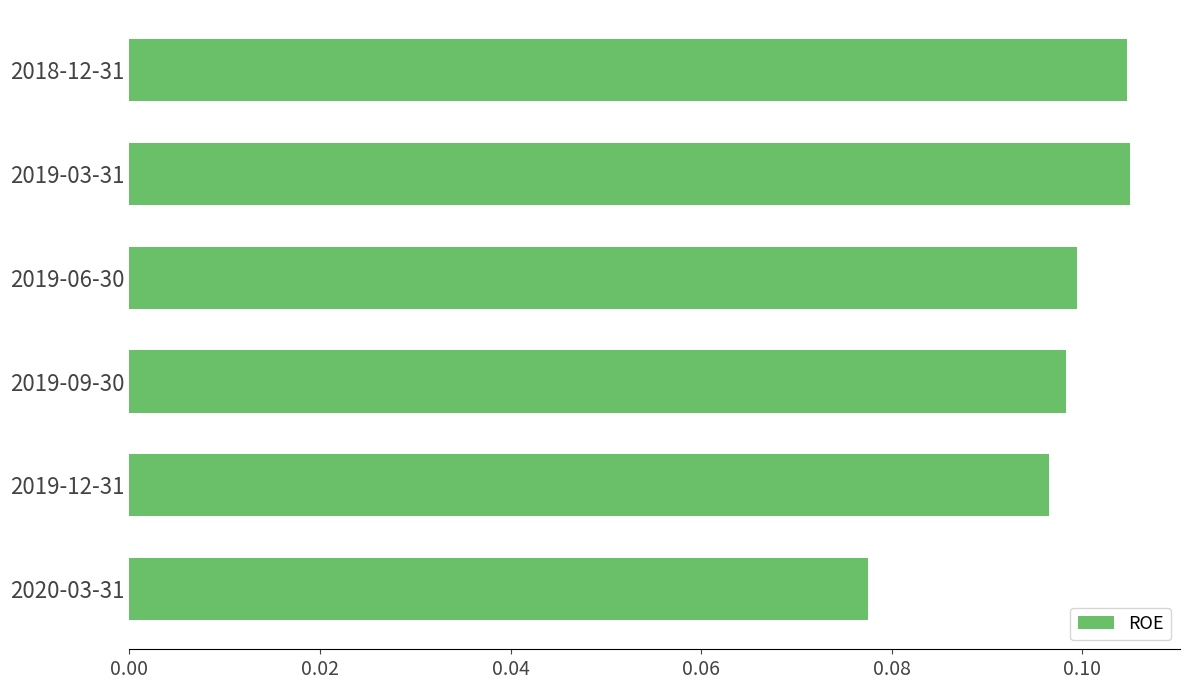

Does the chart contain stacked bars?

No